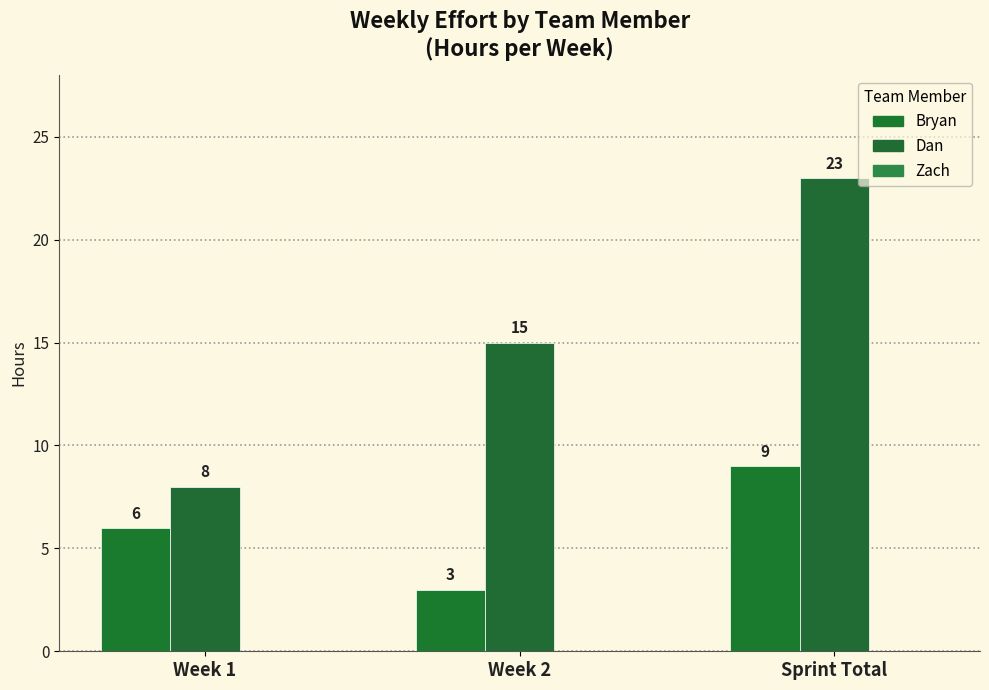

What is the total value across all series at Week 2?

18